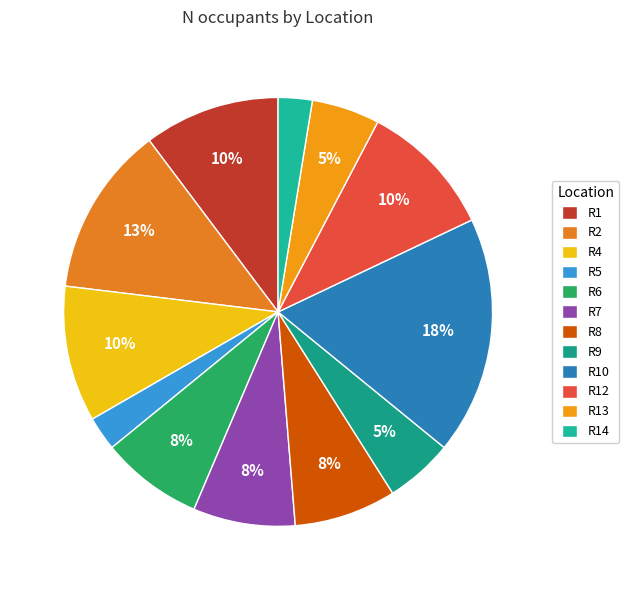

What is the ratio of the value at R13 to the value at R1?

0.5